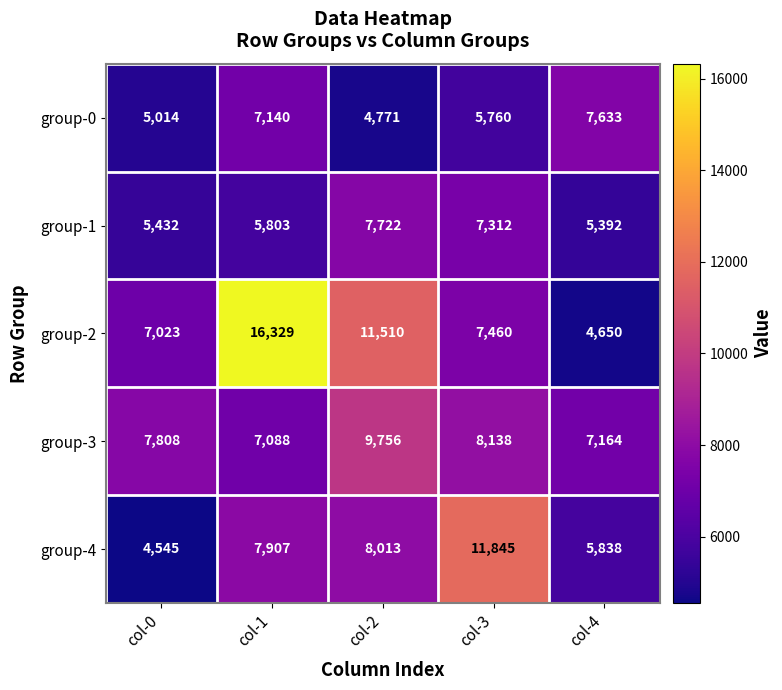

Rank the series at col-3 from highest to lowest value.

group-4, group-3, group-2, group-1, group-0